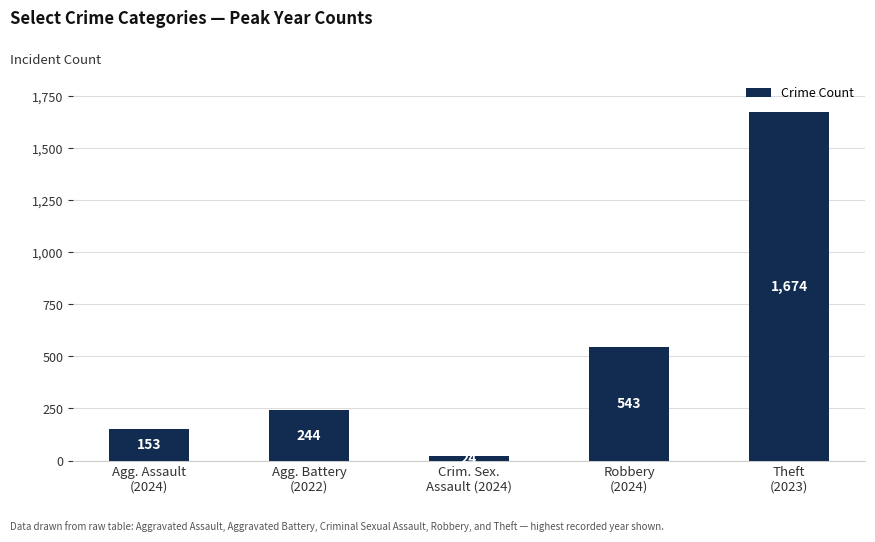

How many data points does each series have?

5